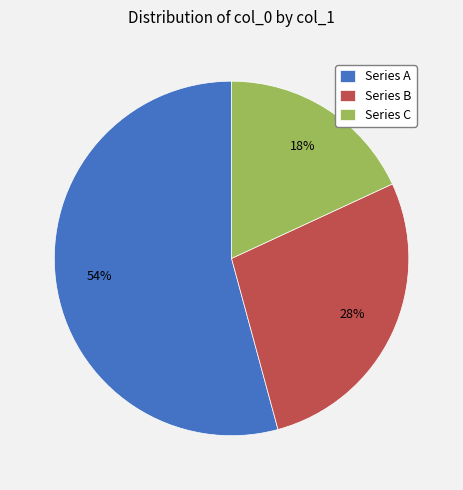

Between Series A and Series B, which is larger?

Series A